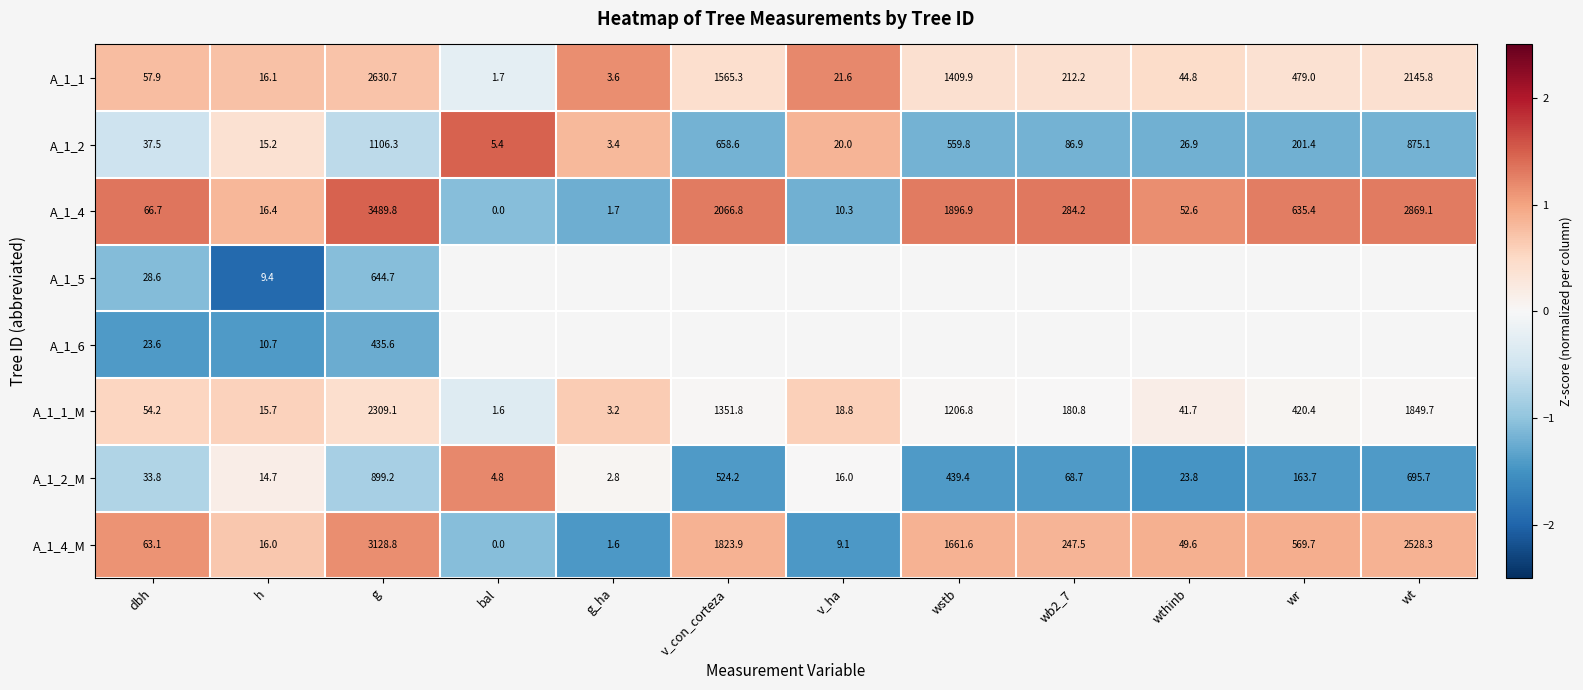

Where is A_1_1 nearest to the value 1316?

wstb